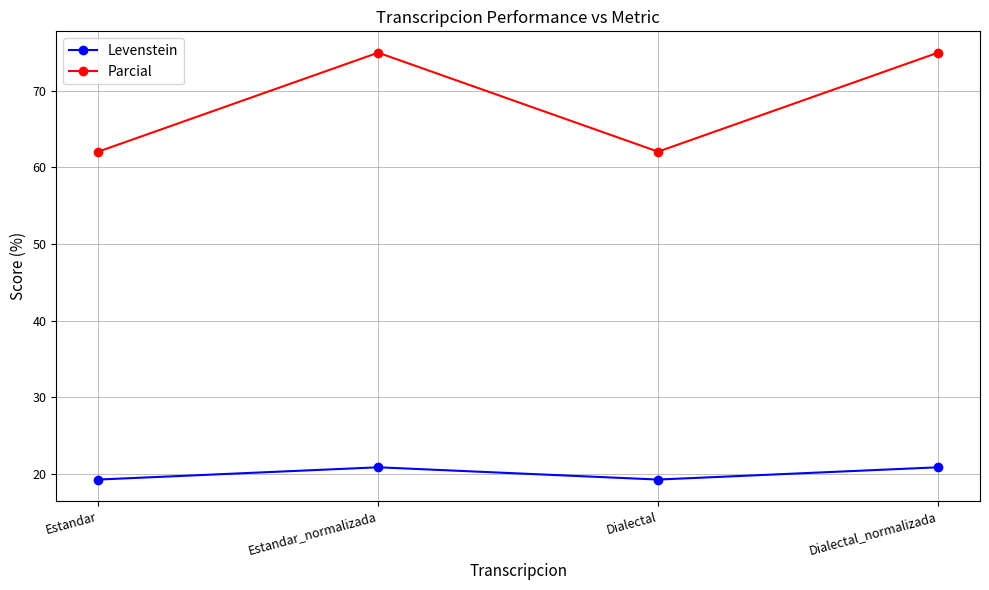

How many values in the Levenstein series exceed 20?

2